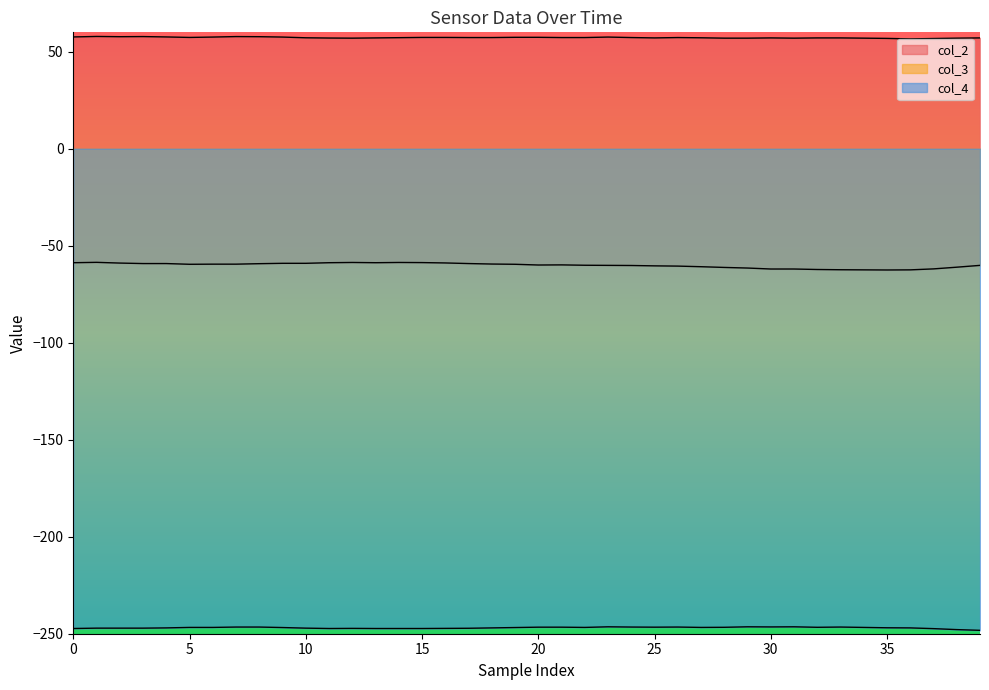

What is the highest value of the col_4 series?

-246.4